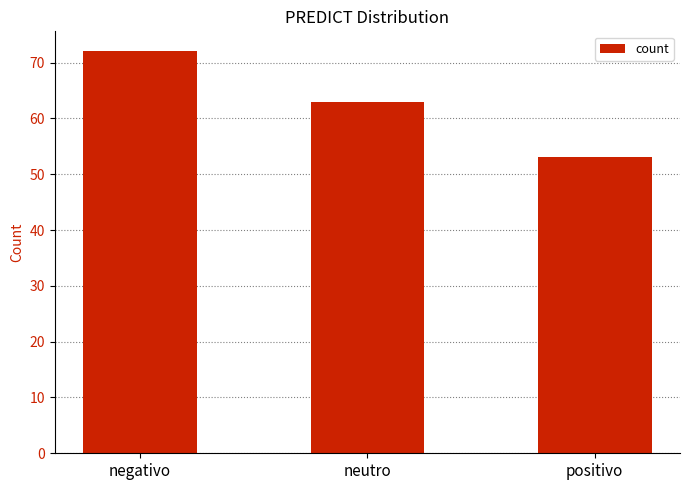

Is it true that the value at positivo is 17?

False